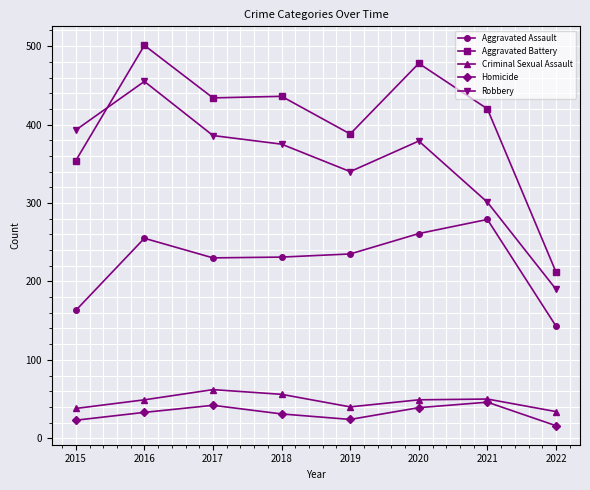

True or false: Criminal Sexual Assault and Robbery cross at least once.

False